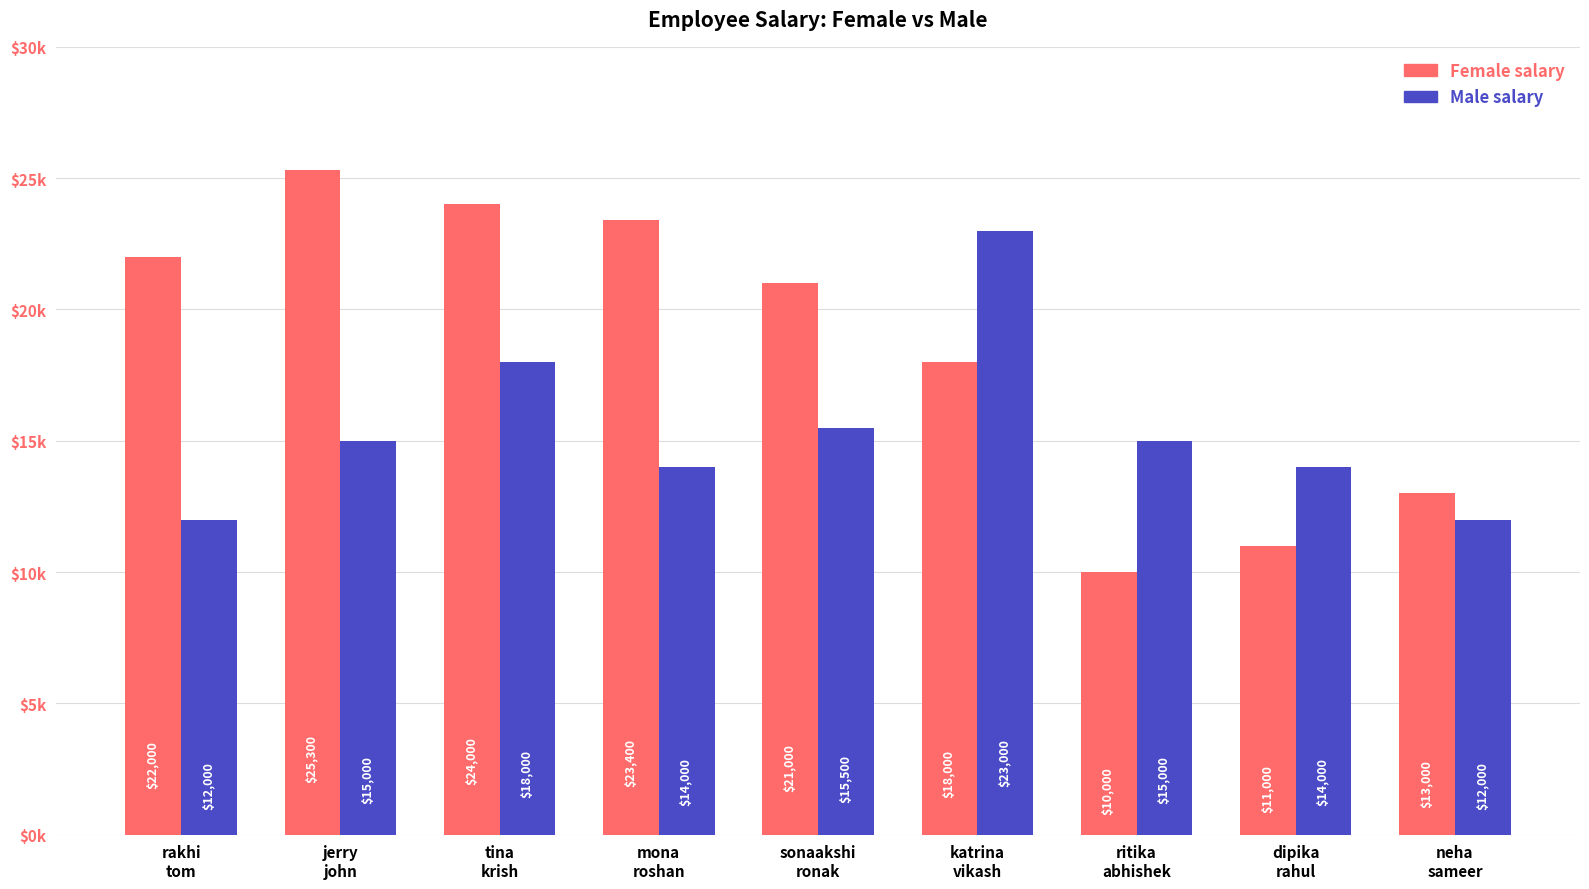

Which series changed the most between katrina
vikash and dipika
rahul?

Male salary